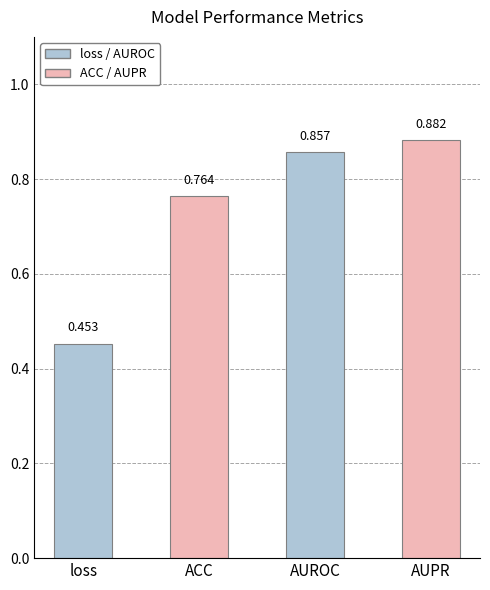

Where is the data nearest to the value 0?

loss